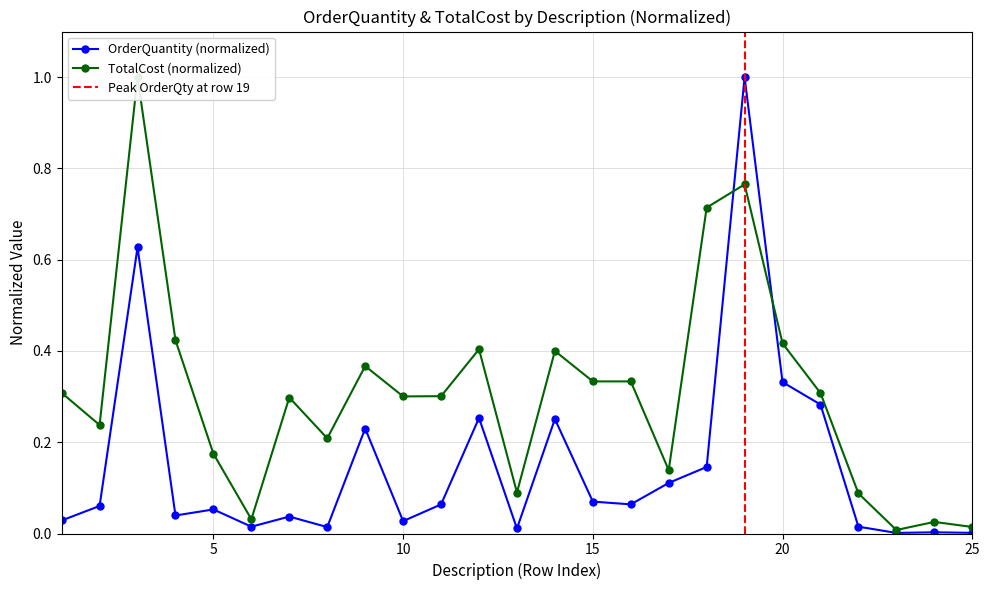

How many times do OrderQuantity and TotalCost cross each other?

2